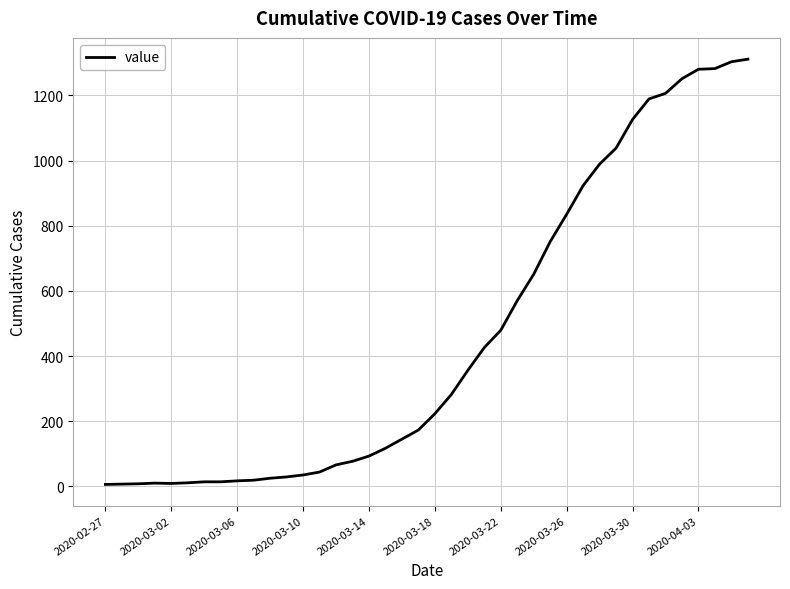

What is the greatest value displayed?

1311